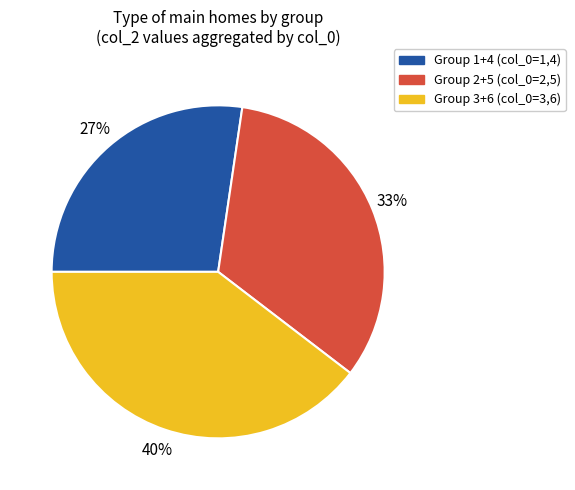

To the nearest percent, what is the average slice percentage?

33%